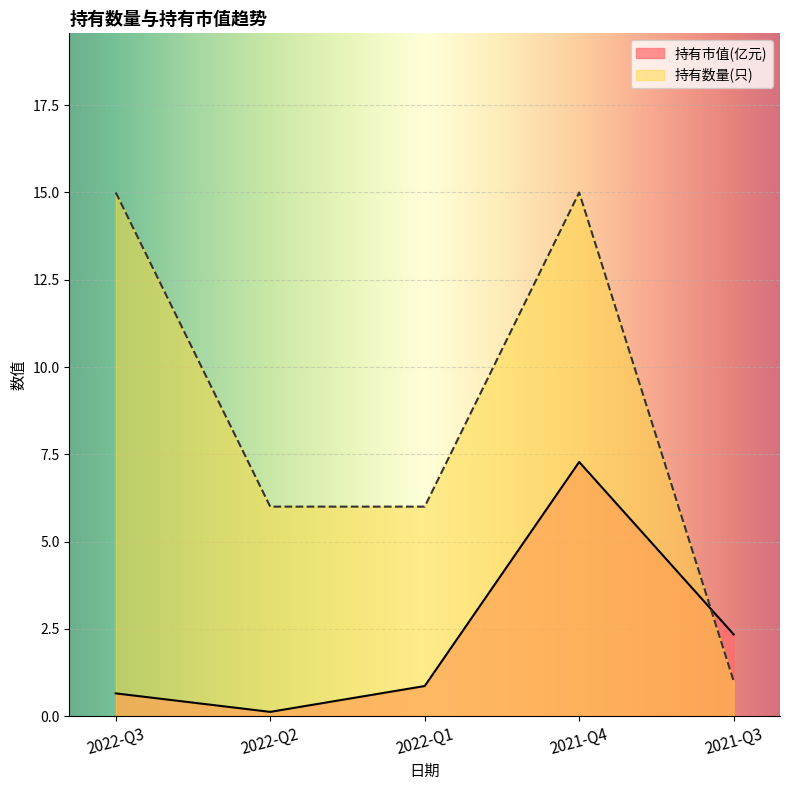

Reading left to right, what are all the values shown in this chart?

持有市值(亿元): 0.7	0.1	0.9	7.3	2.3
持有数量(只): 15.0	6.0	6.0	15.0	1.0